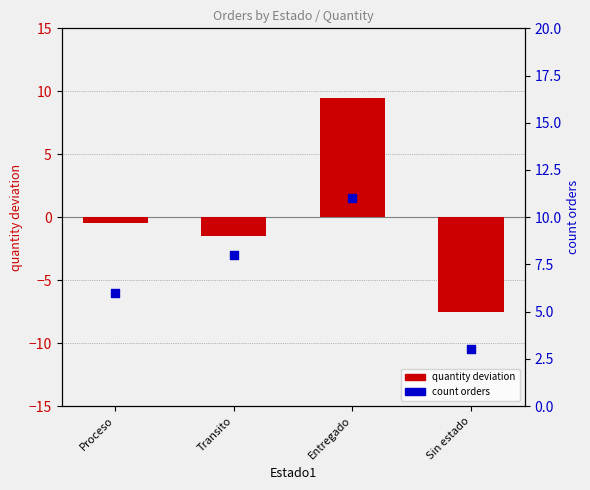

Which series reaches the minimum Y coordinate?

quantity deviation